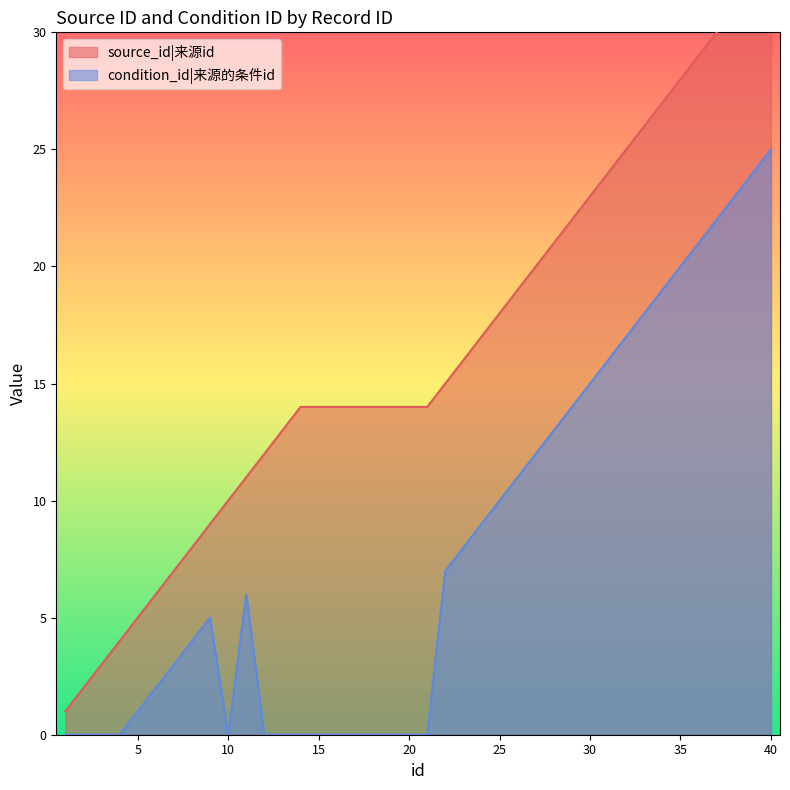

Rank the series by their average value, from highest to lowest.

source_id, condition_id